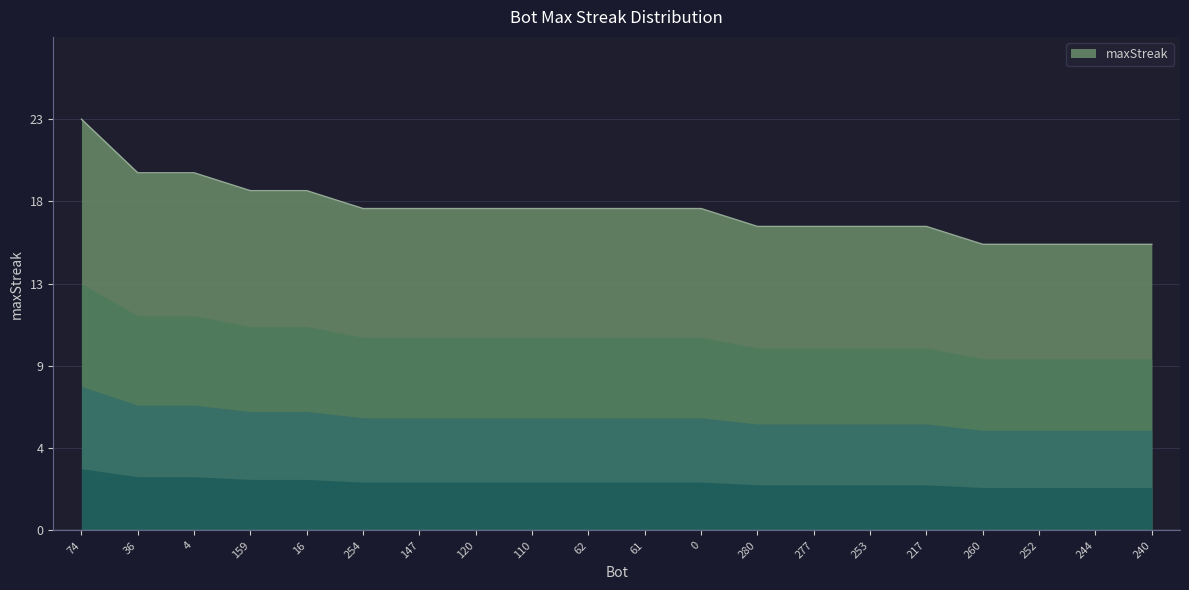

Does the chart display data point markers on the line(s)?

No